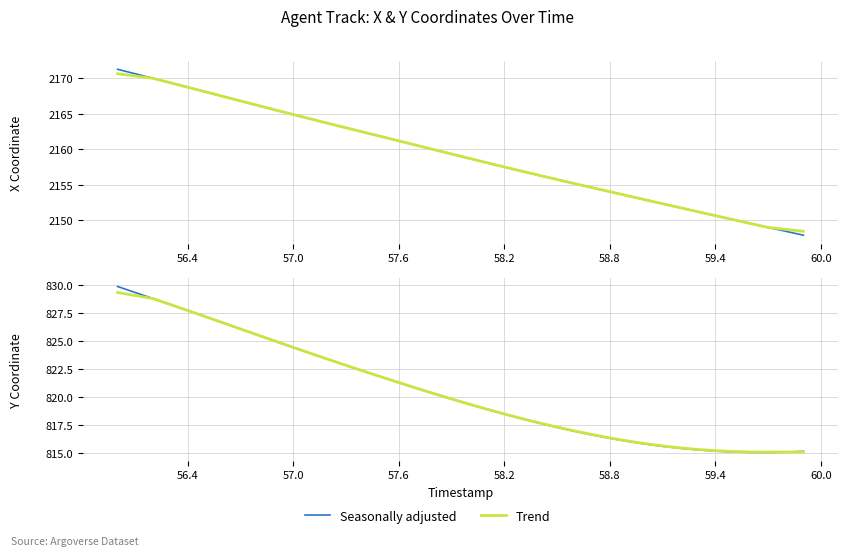

What is the difference between the second highest and minimum values in the Trend series?

13.9